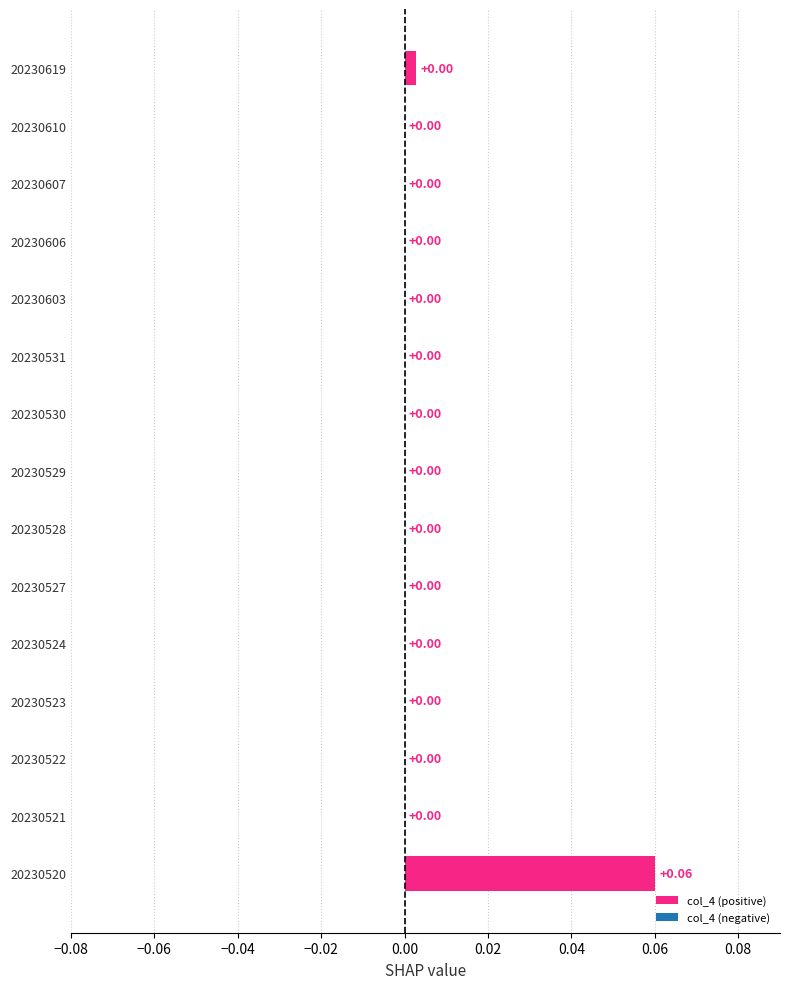

Between 20230619 and 20230523, which is larger?

20230619